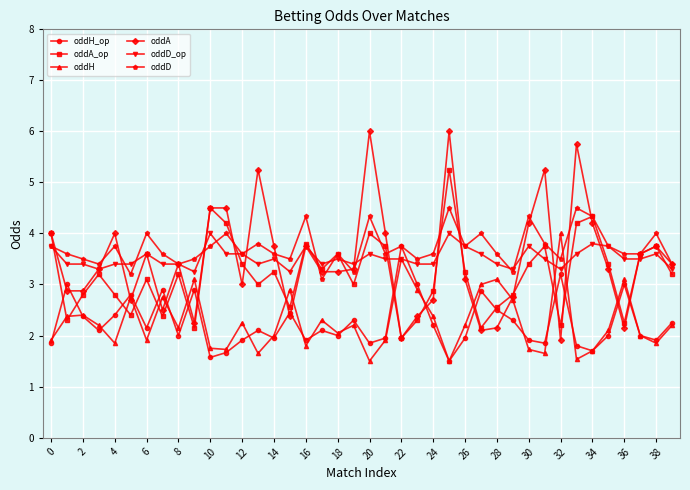

What is the maximum value shown in the chart?

6.0